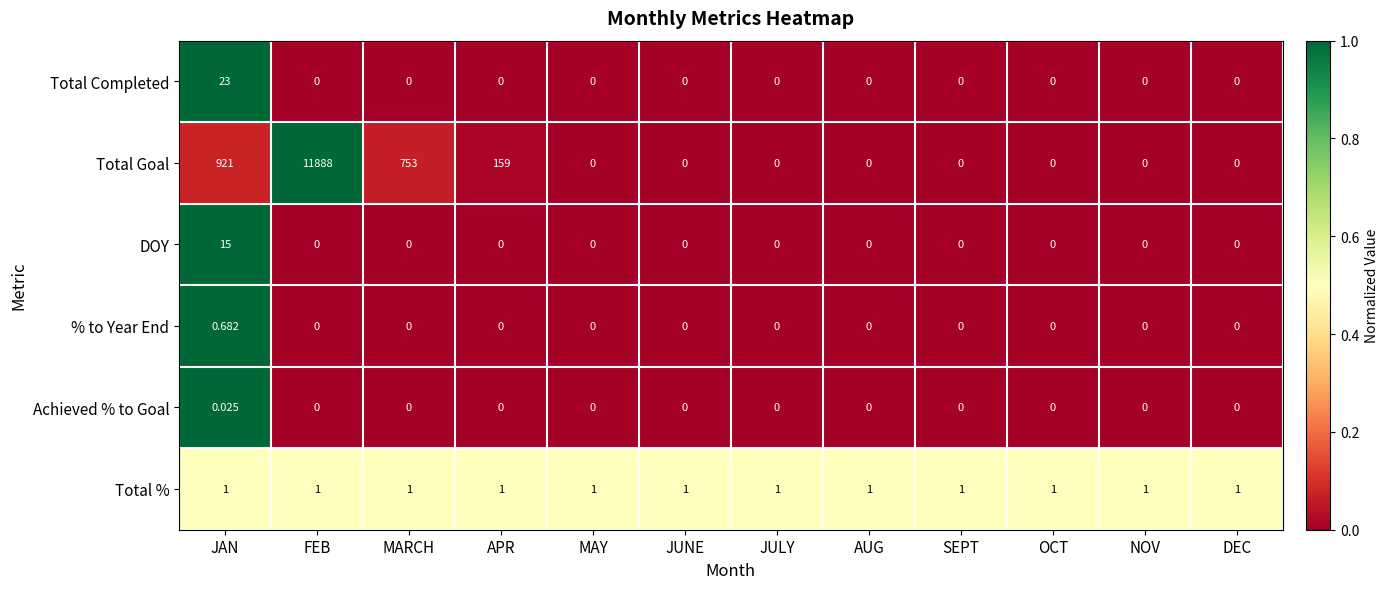

Which category has the highest value across all series?

FEB